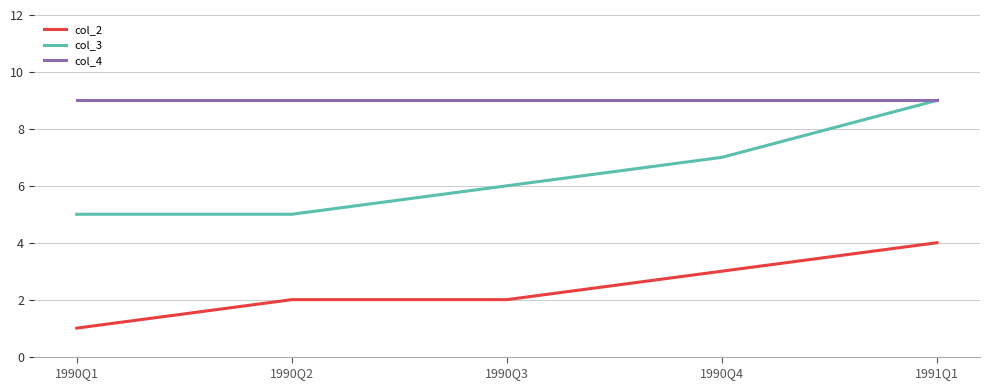

Reading right to left, what are all the values shown in this chart?

col_2: 1991Q1=4	1990Q4=3	1990Q3=2	1990Q2=2	1990Q1=1
col_3: 1991Q1=9	1990Q4=7	1990Q3=6	1990Q2=5	1990Q1=5
col_4: 1991Q1=9	1990Q4=9	1990Q3=9	1990Q2=9	1990Q1=9